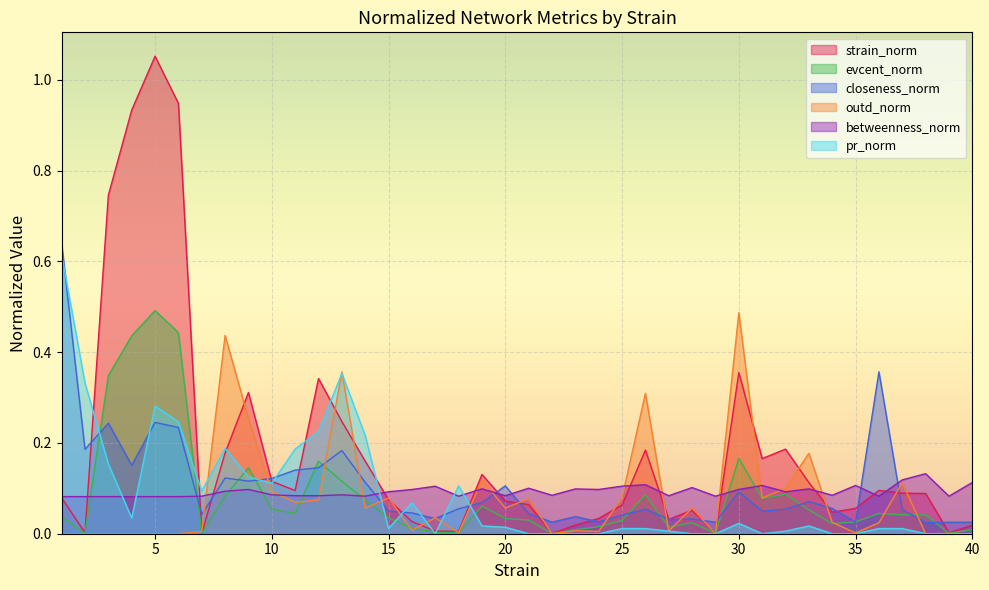

What are all the series names shown in the legend?

strain_norm, evcent_norm, closeness_norm, outd_norm, betweenness_norm, pr_norm